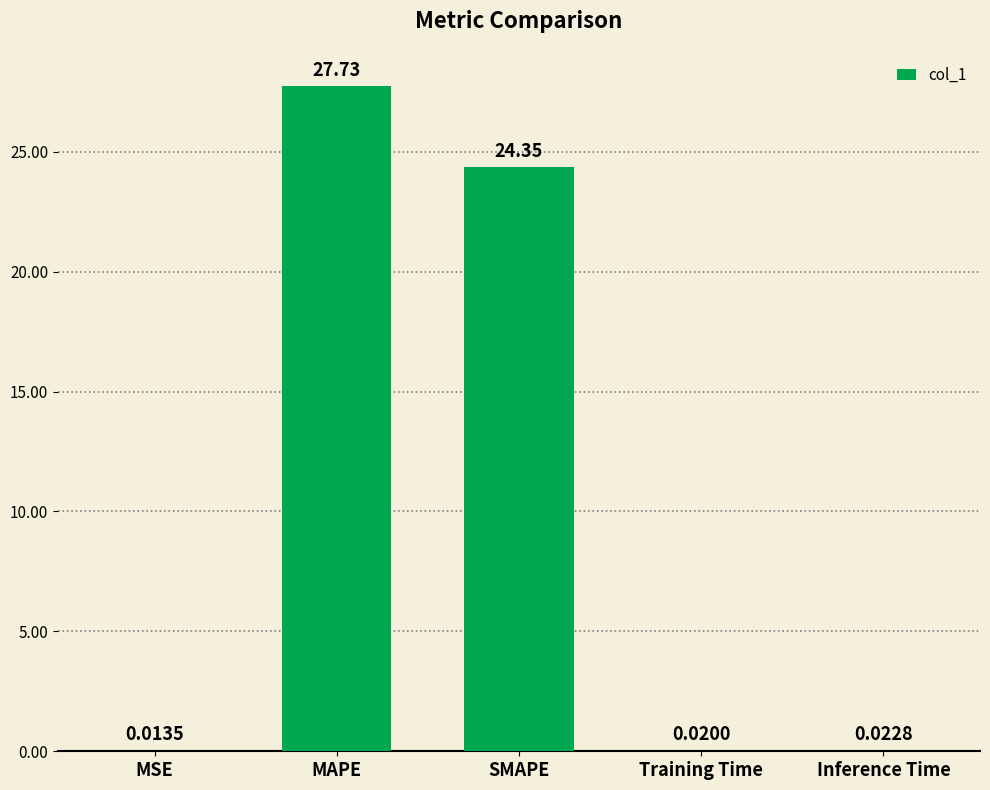

Which label corresponds to the largest value in the chart?

MAPE